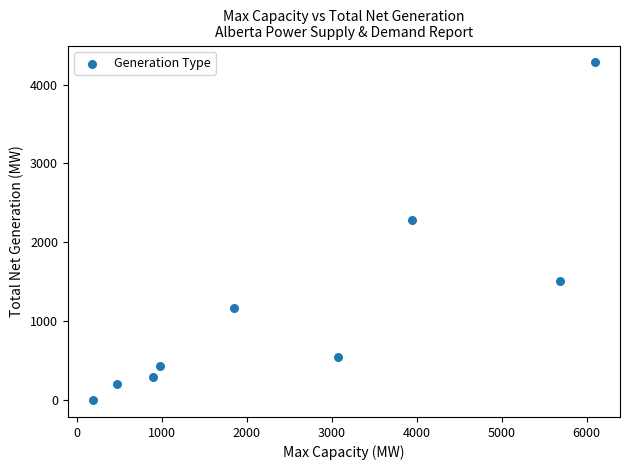

What is the average X value?

2578